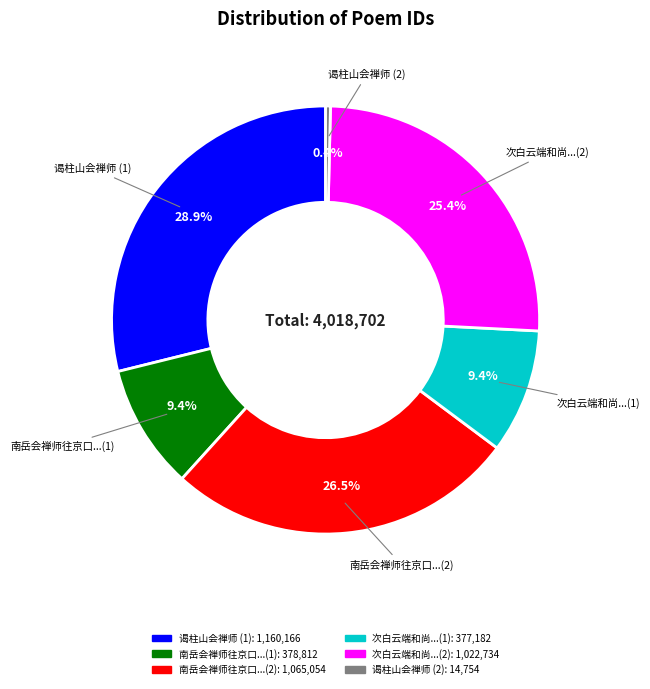

Does any single category account for the majority?

No